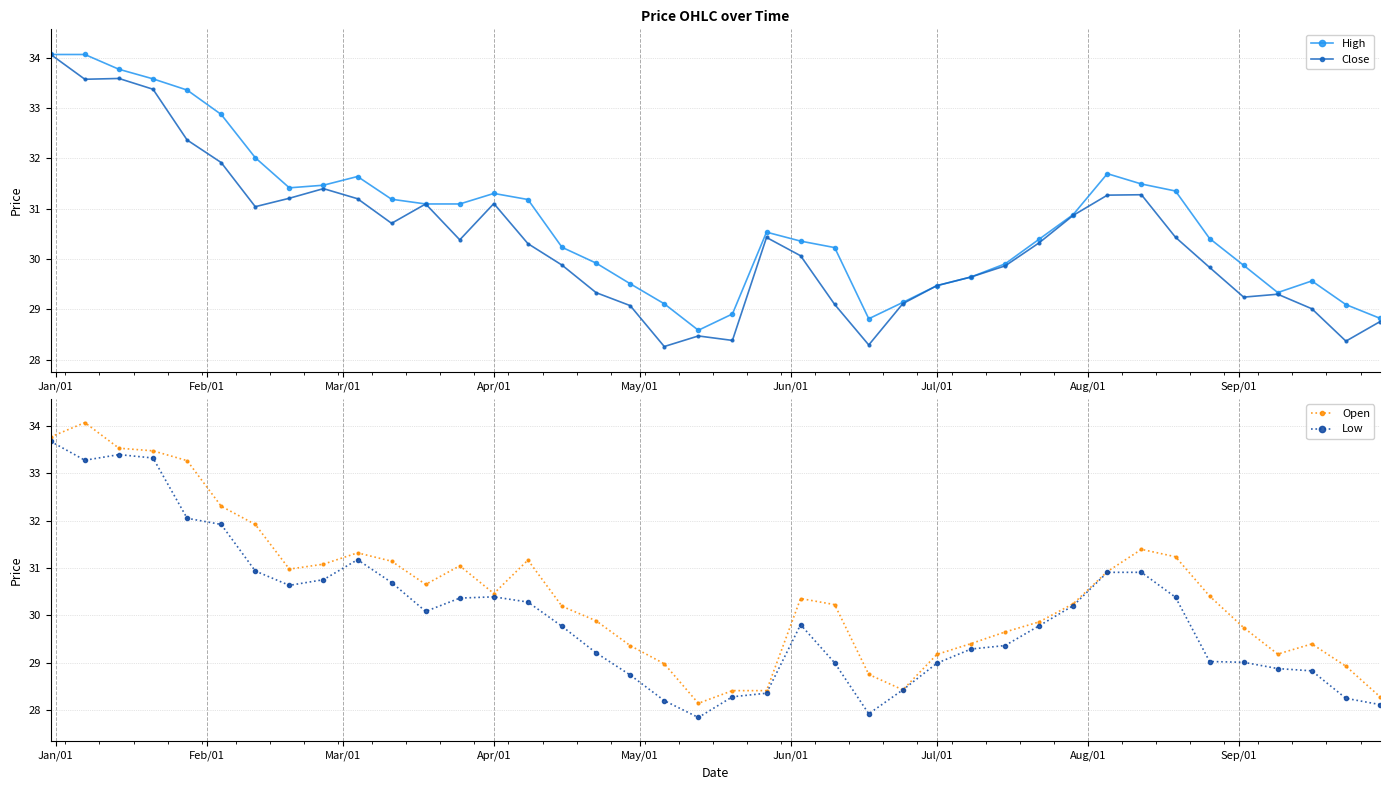

True or false: Open and High intersect in this chart.

False